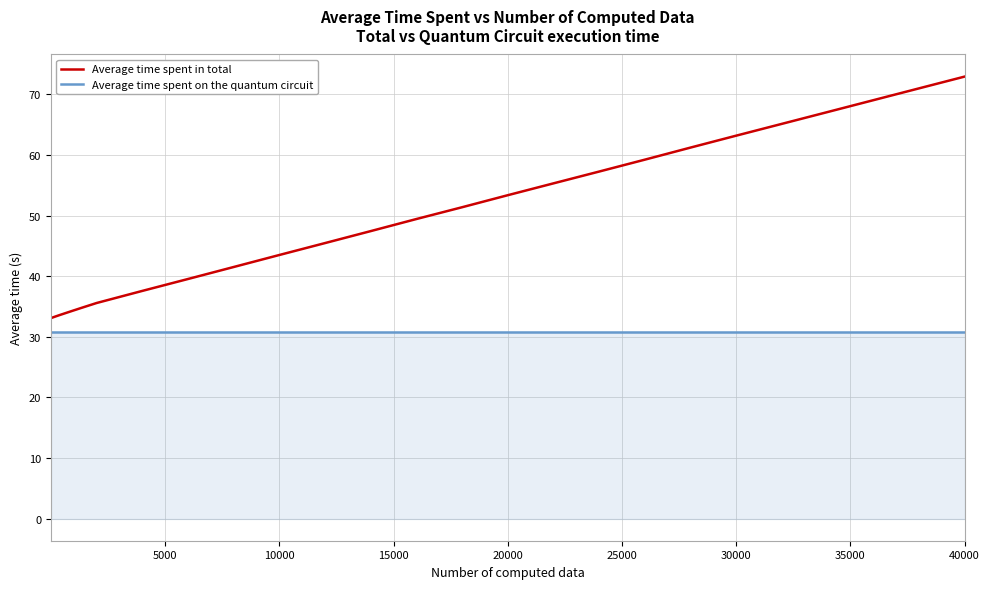

Which series has the widest spread of values?

Average time spent in total